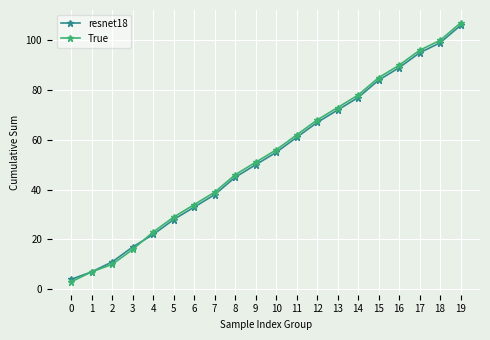

Which series changed the most between 1 and 18?

True